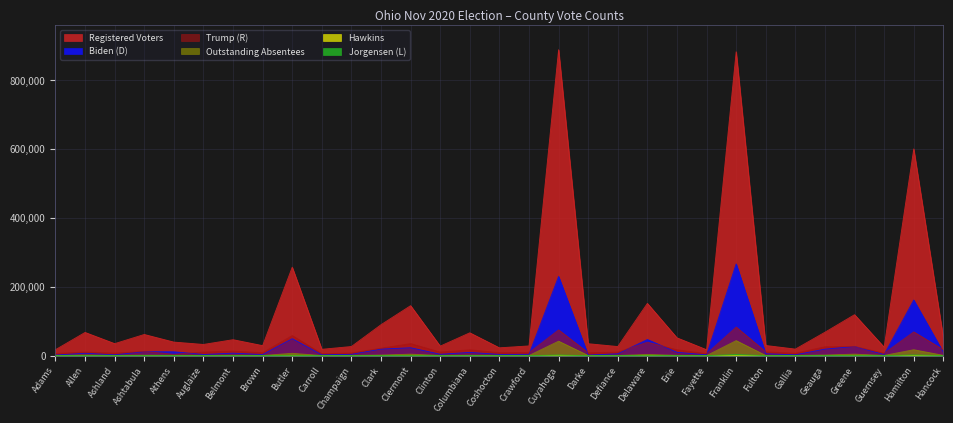

How many distinct data groups are displayed?

6